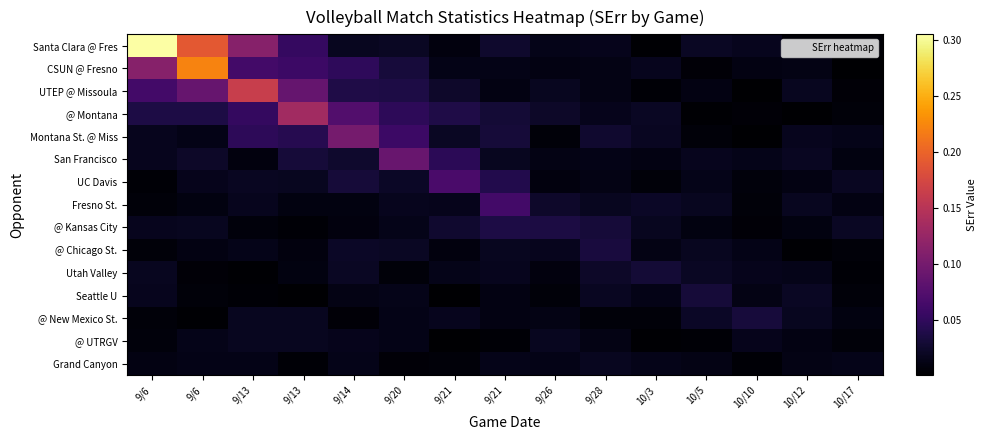

Reading left to right, list all the values displayed in this chart.

row_0: 9/6=0.3	9/6=0.2	9/13=0.1	9/13=0.1	9/14=0.0	9/20=0.0	9/21=0.0	9/21=0.0	9/26=0.0	9/28=0.0	10/3=0.0	10/5=0.0	10/10=0.0	10/12=0.0	10/17=0.0
row_1: 9/6=0.1	9/6=0.2	9/13=0.1	9/13=0.1	9/14=0.0	9/20=0.0	9/21=0.0	9/21=0.0	9/26=0.0	9/28=0.0	10/3=0.0	10/5=0.0	10/10=0.0	10/12=0.0	10/17=0.0
row_2: 9/6=0.1	9/6=0.1	9/13=0.2	9/13=0.1	9/14=0.0	9/20=0.0	9/21=0.0	9/21=0.0	9/26=0.0	9/28=0.0	10/3=0.0	10/5=0.0	10/10=0.0	10/12=0.0	10/17=0.0
row_3: 9/6=0.0	9/6=0.0	9/13=0.1	9/13=0.1	9/14=0.1	9/20=0.0	9/21=0.0	9/21=0.0	9/26=0.0	9/28=0.0	10/3=0.0	10/5=0.0	10/10=0.0	10/12=0.0	10/17=0.0
row_4: 9/6=0.0	9/6=0.0	9/13=0.0	9/13=0.0	9/14=0.1	9/20=0.1	9/21=0.0	9/21=0.0	9/26=0.0	9/28=0.0	10/3=0.0	10/5=0.0	10/10=0.0	10/12=0.0	10/17=0.0
row_5: 9/6=0.0	9/6=0.0	9/13=0.0	9/13=0.0	9/14=0.0	9/20=0.1	9/21=0.0	9/21=0.0	9/26=0.0	9/28=0.0	10/3=0.0	10/5=0.0	10/10=0.0	10/12=0.0	10/17=0.0
row_6: 9/6=0.0	9/6=0.0	9/13=0.0	9/13=0.0	9/14=0.0	9/20=0.0	9/21=0.1	9/21=0.0	9/26=0.0	9/28=0.0	10/3=0.0	10/5=0.0	10/10=0.0	10/12=0.0	10/17=0.0
row_7: 9/6=0.0	9/6=0.0	9/13=0.0	9/13=0.0	9/14=0.0	9/20=0.0	9/21=0.0	9/21=0.1	9/26=0.0	9/28=0.0	10/3=0.0	10/5=0.0	10/10=0.0	10/12=0.0	10/17=0.0
row_8: 9/6=0.0	9/6=0.0	9/13=0.0	9/13=0.0	9/14=0.0	9/20=0.0	9/21=0.0	9/21=0.0	9/26=0.0	9/28=0.0	10/3=0.0	10/5=0.0	10/10=0.0	10/12=0.0	10/17=0.0
row_9: 9/6=0.0	9/6=0.0	9/13=0.0	9/13=0.0	9/14=0.0	9/20=0.0	9/21=0.0	9/21=0.0	9/26=0.0	9/28=0.0	10/3=0.0	10/5=0.0	10/10=0.0	10/12=0.0	10/17=0.0
row_10: 9/6=0.0	9/6=0.0	9/13=0.0	9/13=0.0	9/14=0.0	9/20=0.0	9/21=0.0	9/21=0.0	9/26=0.0	9/28=0.0	10/3=0.0	10/5=0.0	10/10=0.0	10/12=0.0	10/17=0.0
row_11: 9/6=0.0	9/6=0.0	9/13=0.0	9/13=0.0	9/14=0.0	9/20=0.0	9/21=0.0	9/21=0.0	9/26=0.0	9/28=0.0	10/3=0.0	10/5=0.0	10/10=0.0	10/12=0.0	10/17=0.0
row_12: 9/6=0.0	9/6=0.0	9/13=0.0	9/13=0.0	9/14=0.0	9/20=0.0	9/21=0.0	9/21=0.0	9/26=0.0	9/28=0.0	10/3=0.0	10/5=0.0	10/10=0.0	10/12=0.0	10/17=0.0
row_13: 9/6=0.0	9/6=0.0	9/13=0.0	9/13=0.0	9/14=0.0	9/20=0.0	9/21=0.0	9/21=0.0	9/26=0.0	9/28=0.0	10/3=0.0	10/5=0.0	10/10=0.0	10/12=0.0	10/17=0.0
row_14: 9/6=0.0	9/6=0.0	9/13=0.0	9/13=0.0	9/14=0.0	9/20=0.0	9/21=0.0	9/21=0.0	9/26=0.0	9/28=0.0	10/3=0.0	10/5=0.0	10/10=0.0	10/12=0.0	10/17=0.0